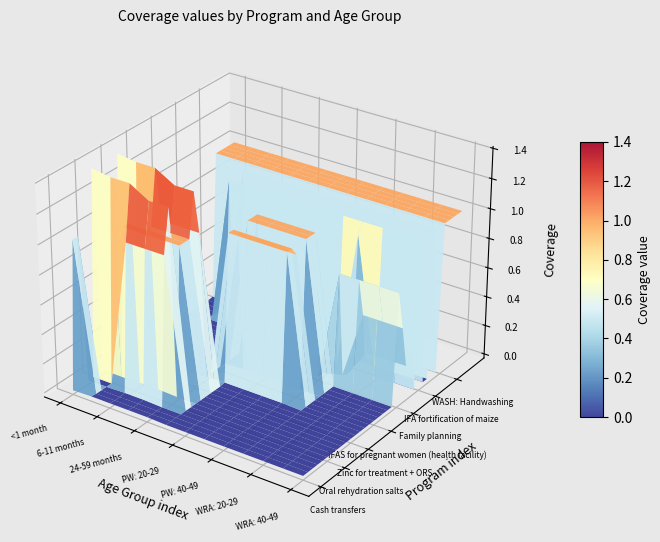

The value of IFA fortification of maize at Oral rehydration salts is 1.5. True or false?

False